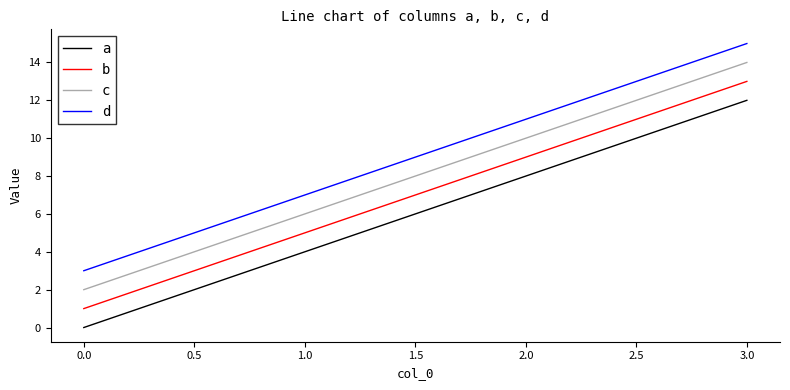

Rank the series by their maximum value, from lowest to highest.

a, b, c, d